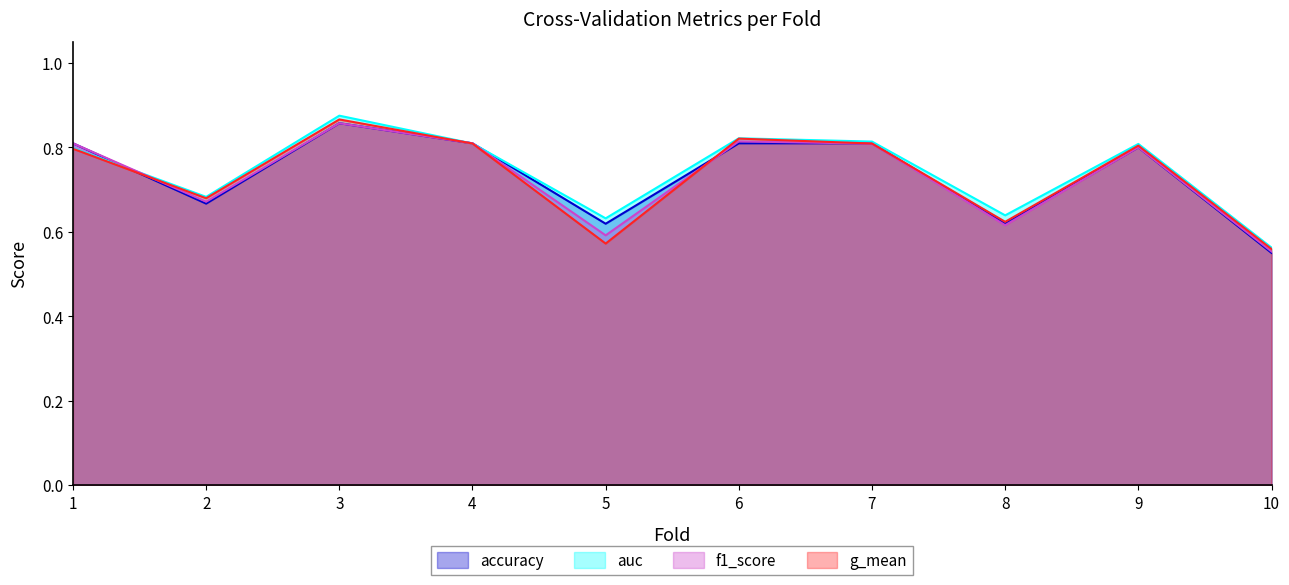

What is the value of the auc point at the 8th from the left?

0.6